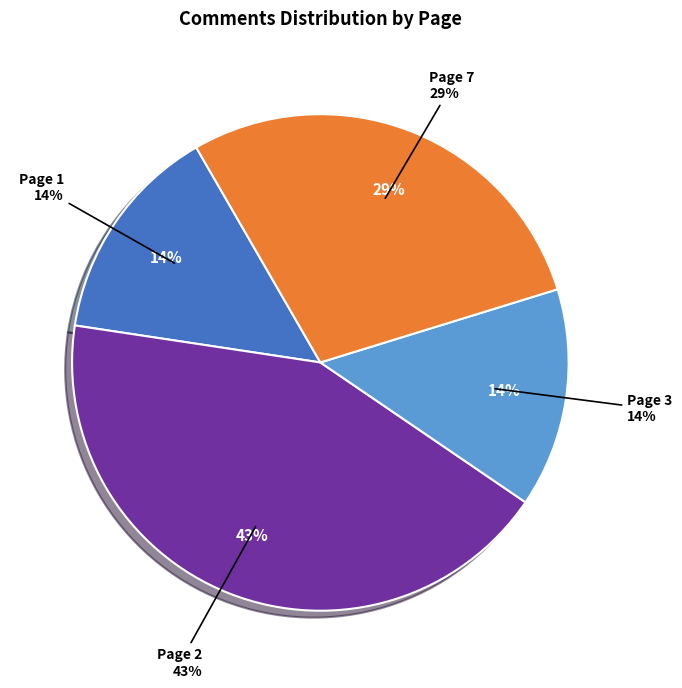

Count the number of slices in the pie.

7